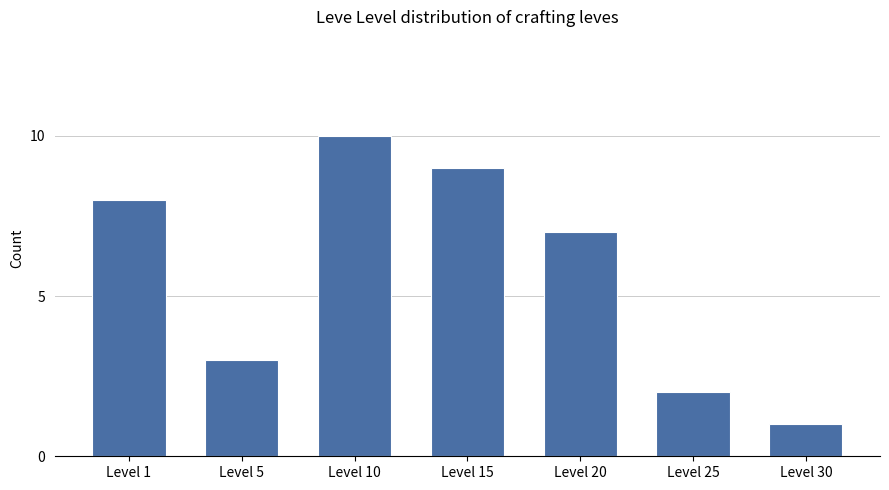

What is the difference between the second highest and second lowest values?

7